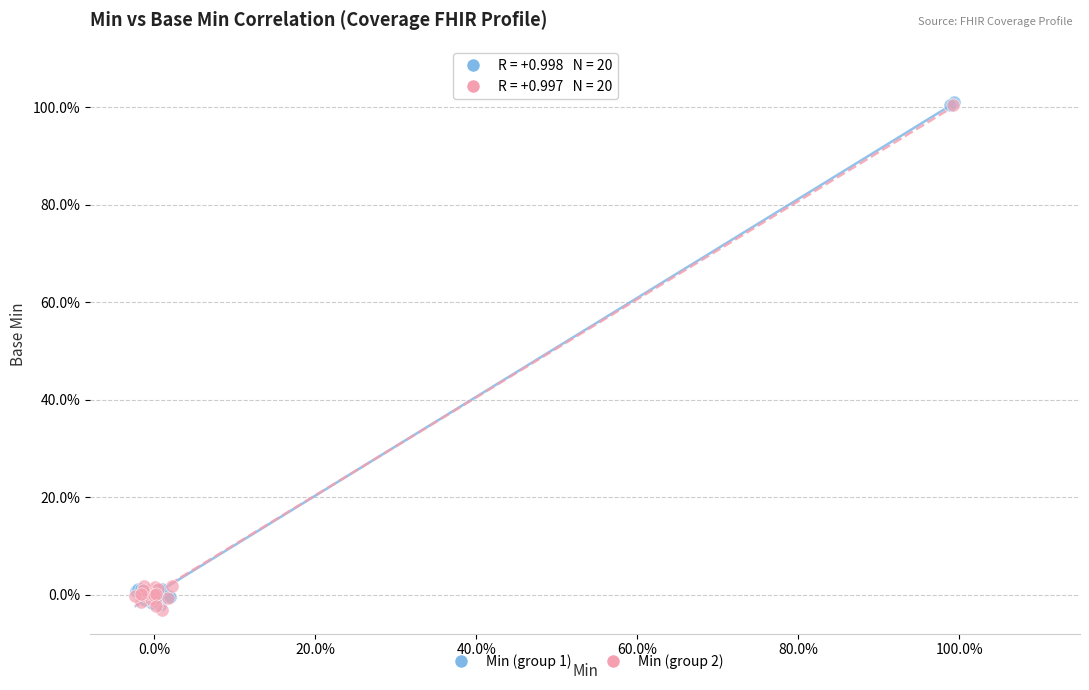

Which series reaches the minimum Y coordinate?

Min (group 2)